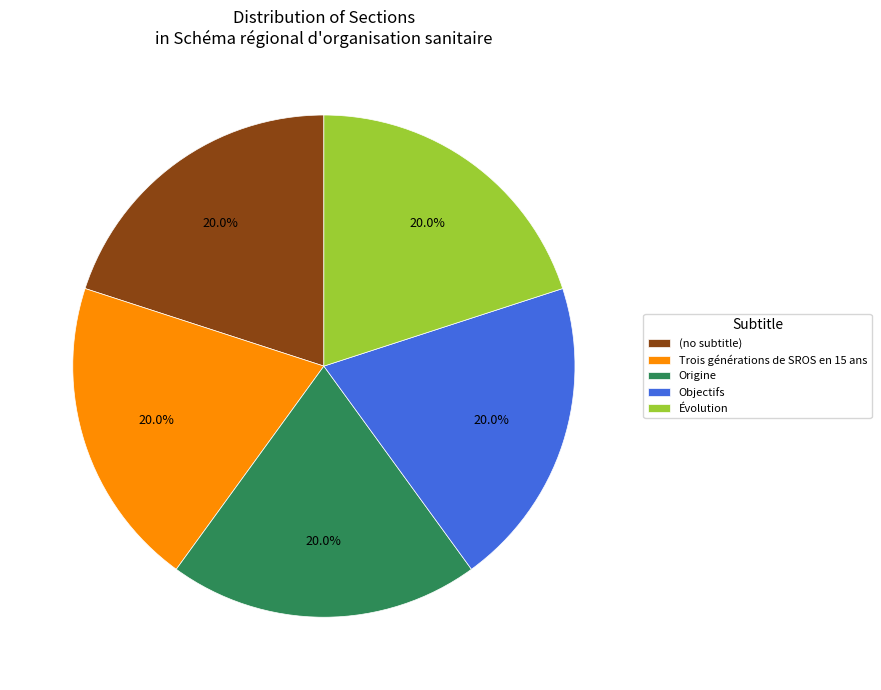

What is the ratio of the value at Évolution to the value at (no subtitle)?

1.0